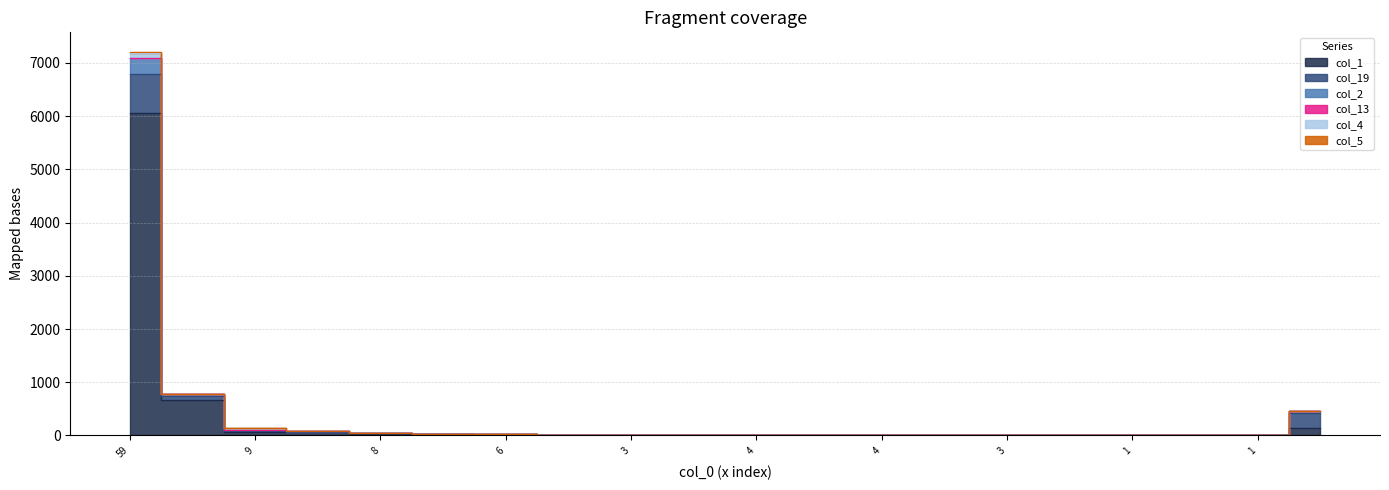

At how many categories does at least one series exceed 6405?

1